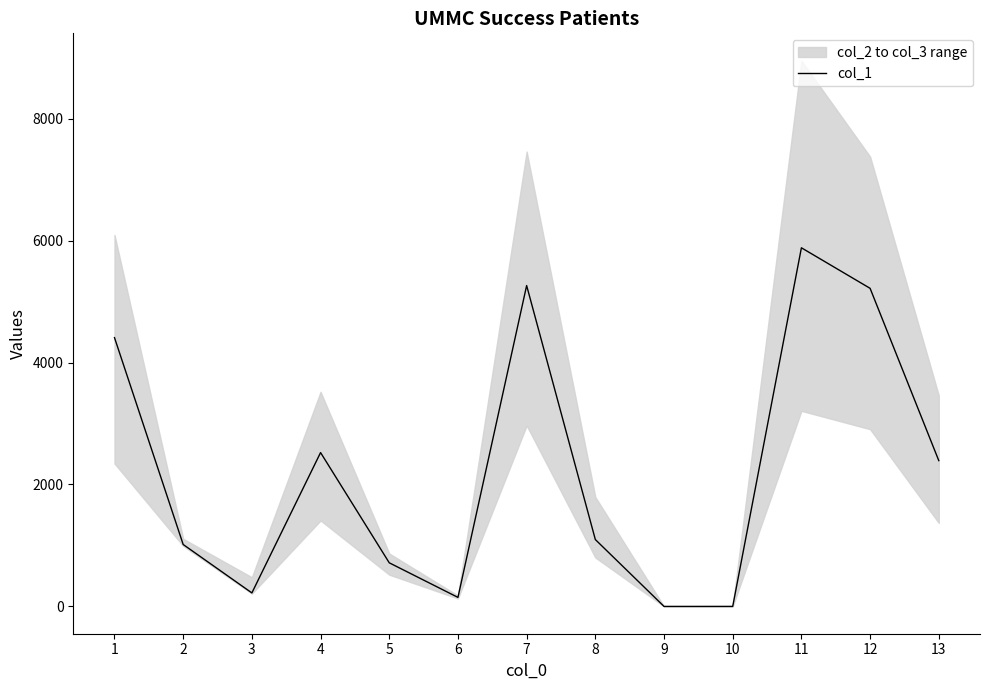

The value of col_1 at 2 is 1751.1. True or false?

False